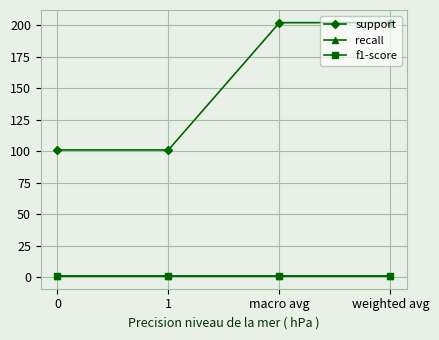

Which series has the largest total across all categories?

support